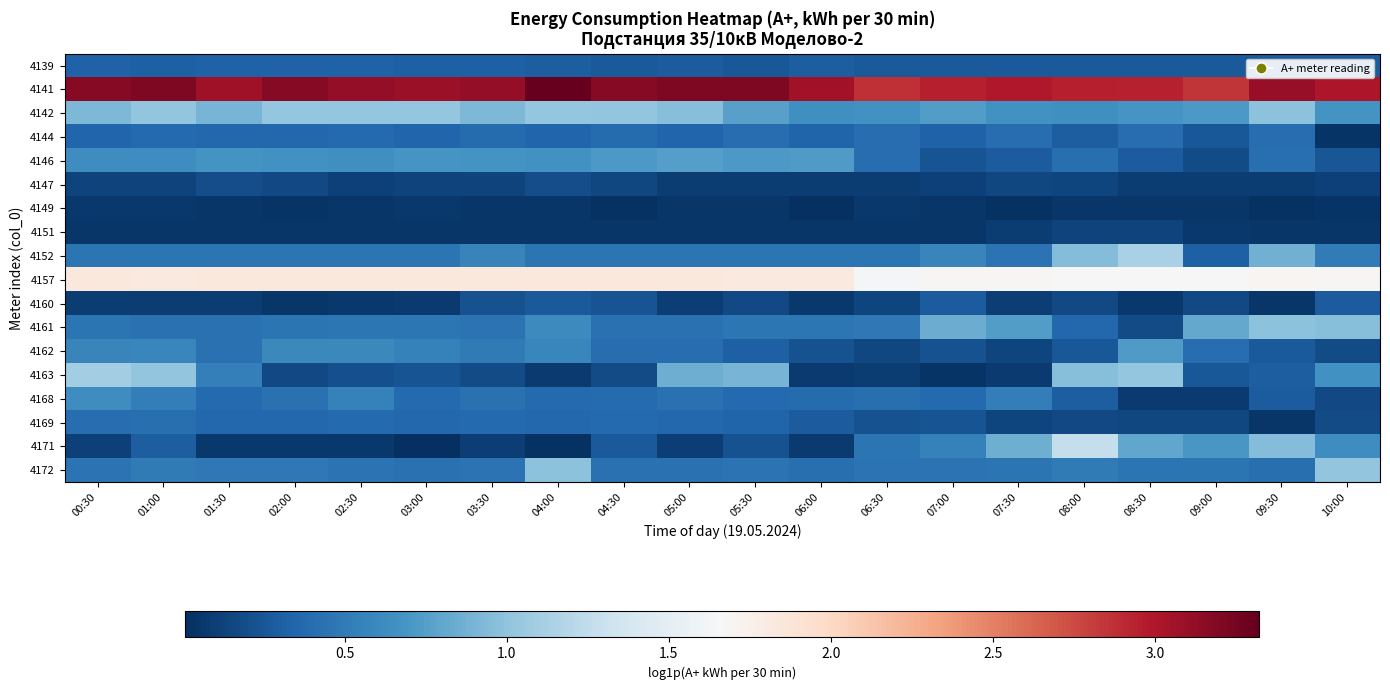

At 09:30, list the series in order from smallest to largest.

4149, 4160, 4151, 4169, 4147, 4162, 4139, 4168, 4163, 4144, 4146, 4172, 4152, 4171, 4142, 4161, 4157, 4141